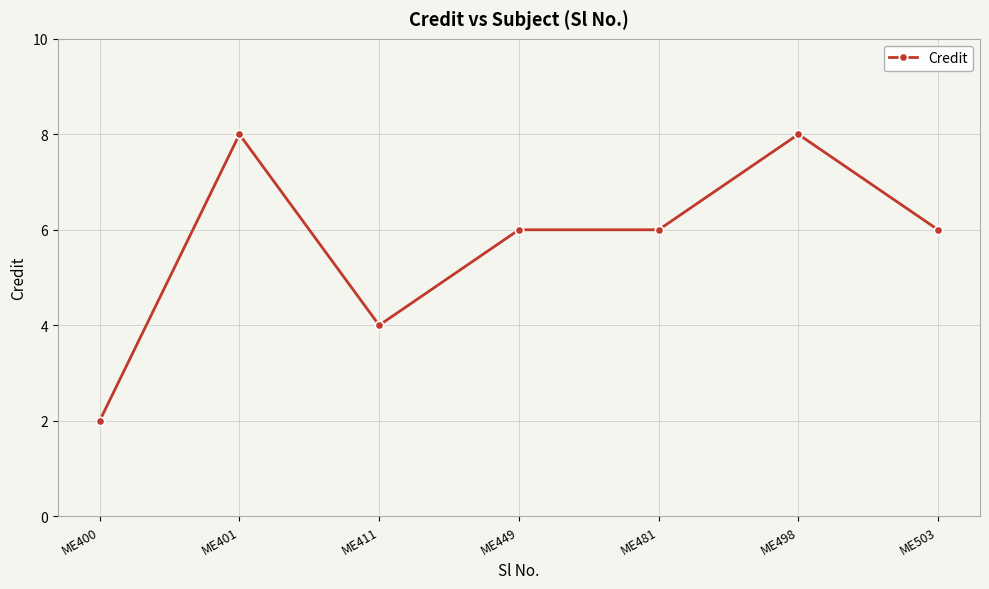

Where is the first local minimum?

ME411